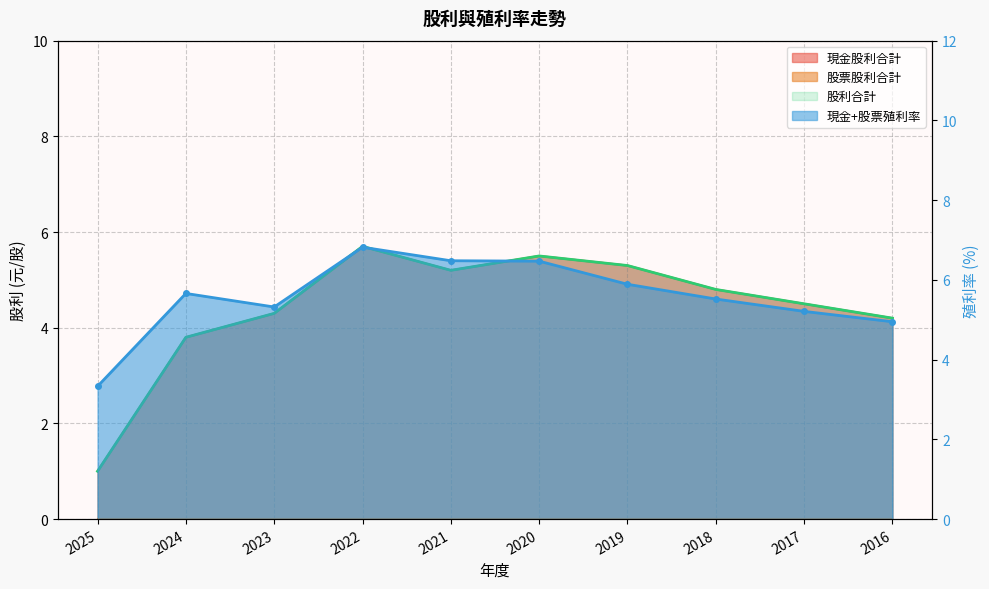

What is the total value across all series at 2016?

13.4